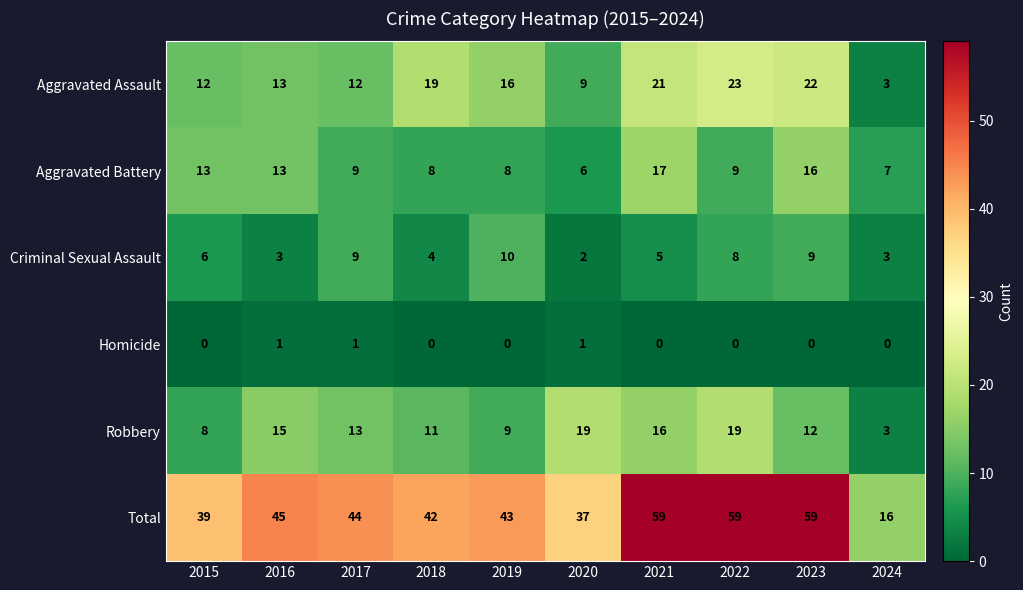

Is the value of Criminal Sexual Assault at 2018 greater than the value of Homicide at 2018?

Yes